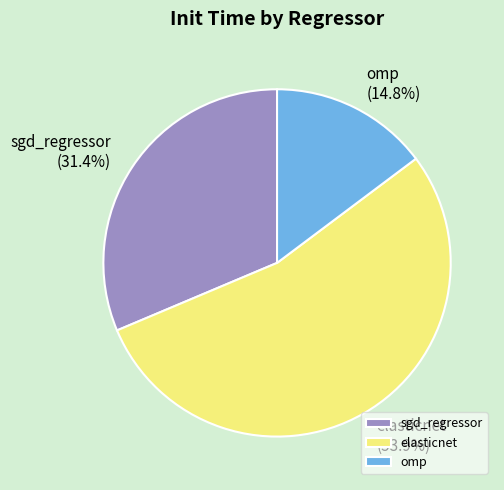

Do sgd_regressor and elasticnet together represent more than half of the pie?

Yes